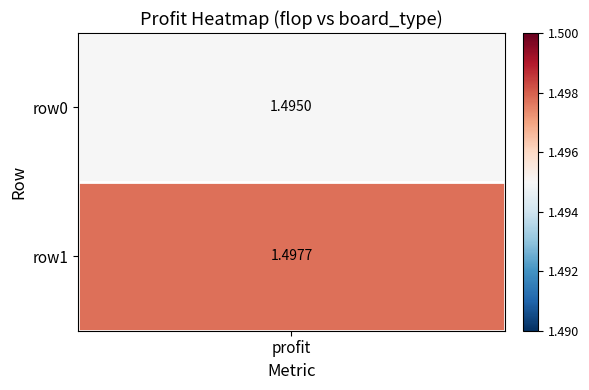

Which series has the largest total across all categories?

[8, 7, 7]_row1